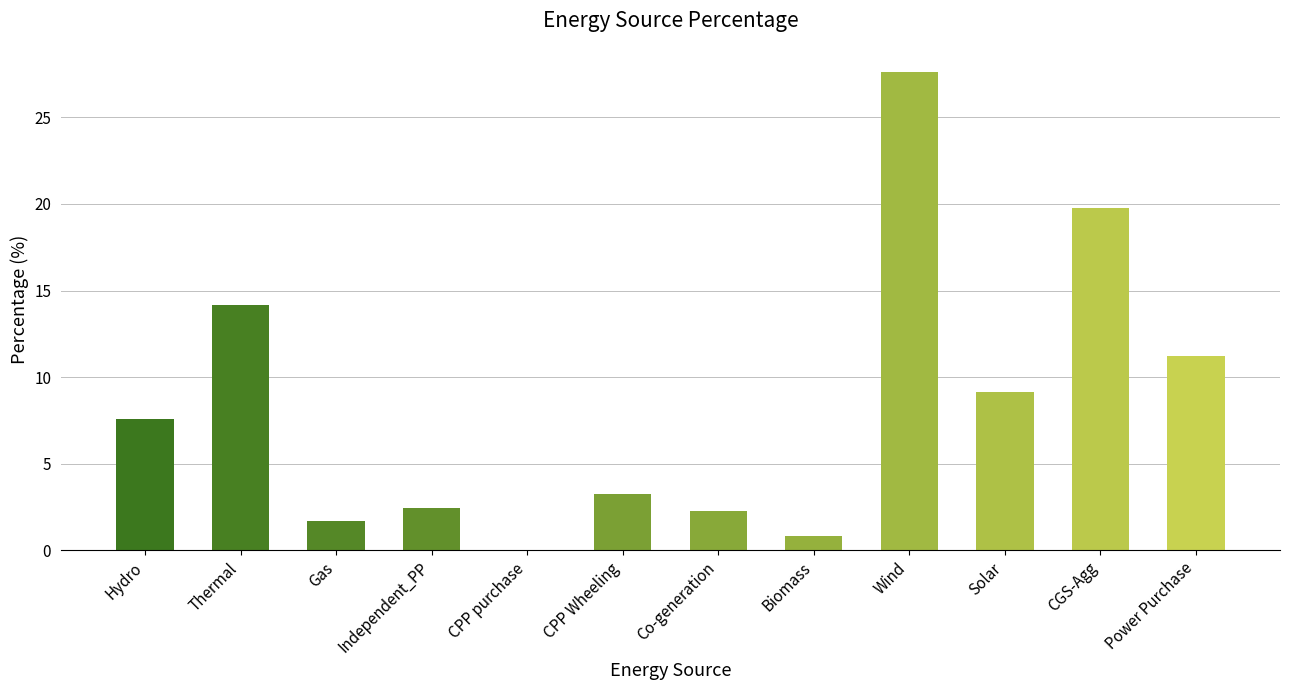

What is the sum of all values?

100.0